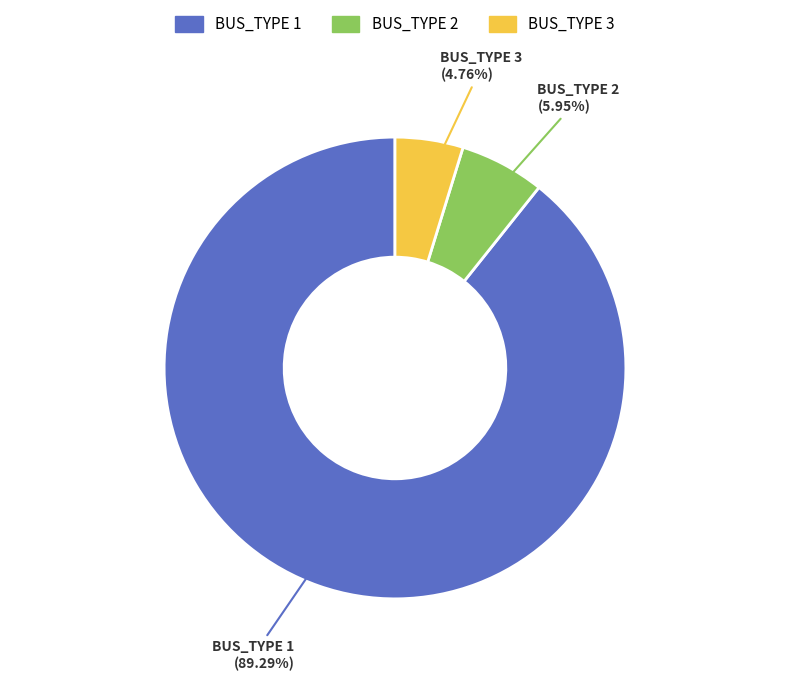

Is the sum of BUS_TYPE 3 and BUS_TYPE 2 greater than half?

No